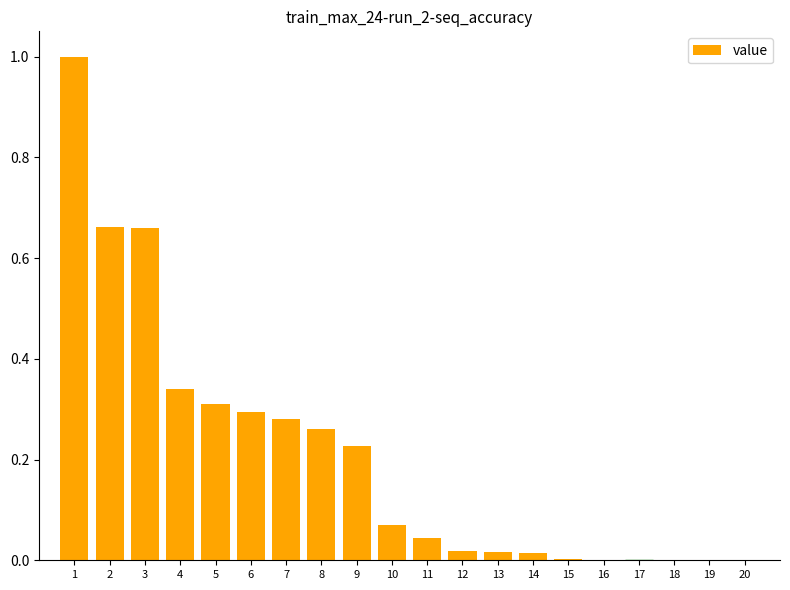

What is the maximum value shown in the chart?

1.0